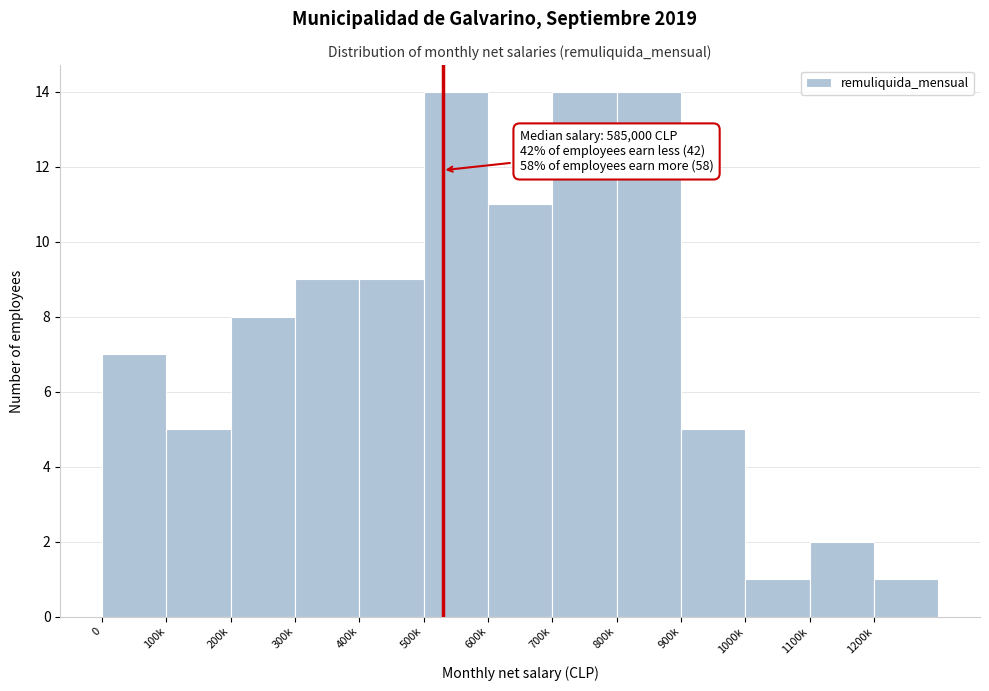

Reading right to left, extract all data points from this chart.

1	2	1	5	14	14	11	14	9	9	8	5	7